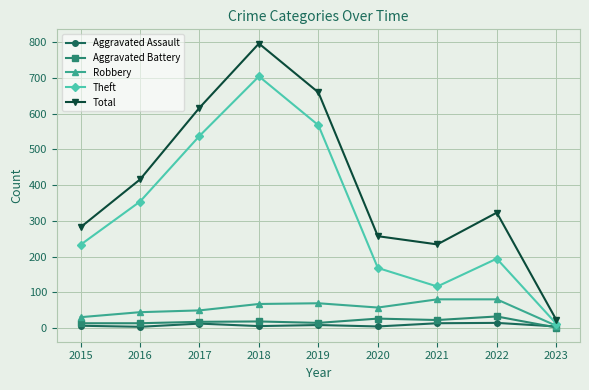

True or false: Aggravated Battery has more than 1 interior local peaks.

True